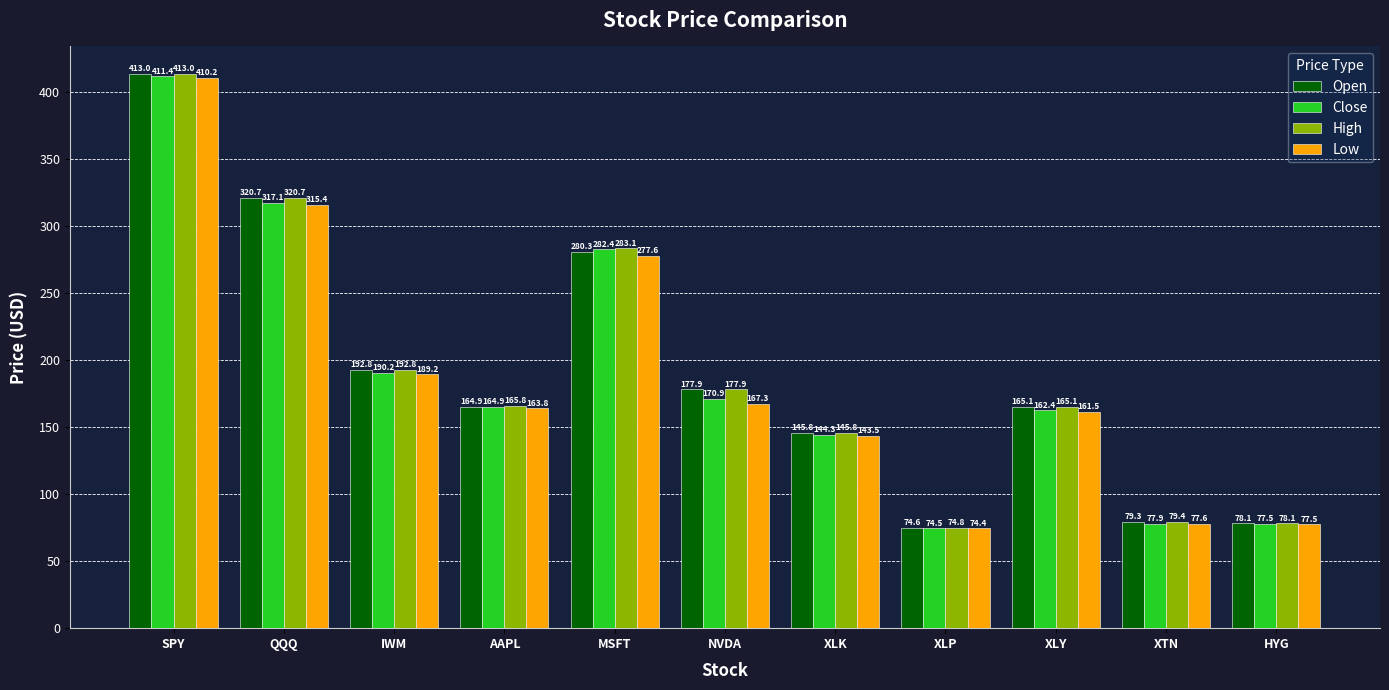

At which label does Close first exceed 164?

SPY